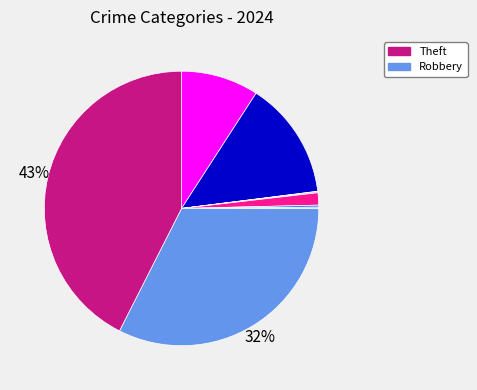

To the nearest percent, what is the average slice percentage?

11%